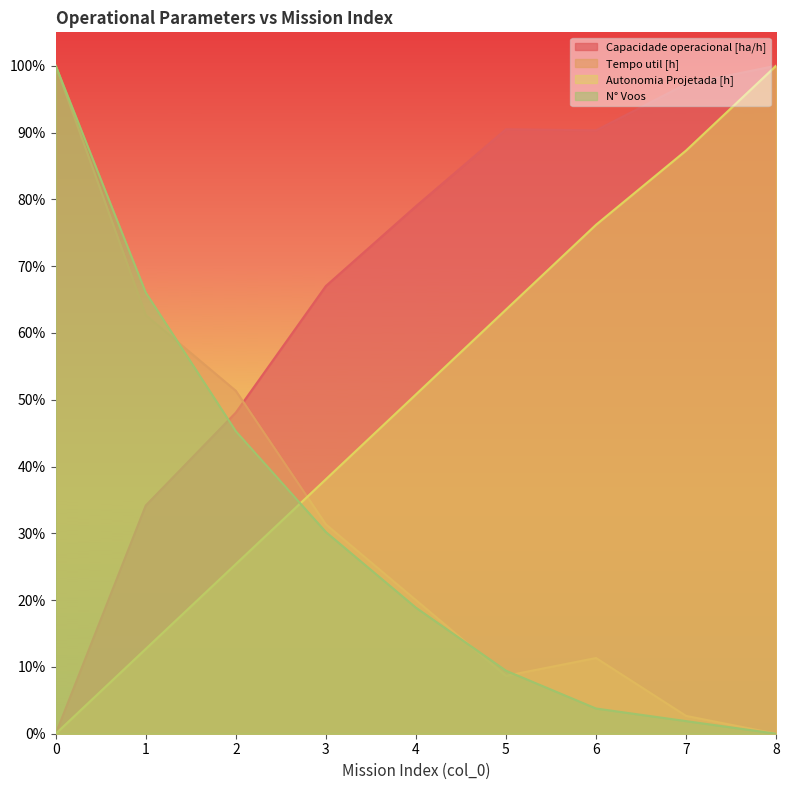

The value of N° Voos at 2 is 0.5. True or false?

True